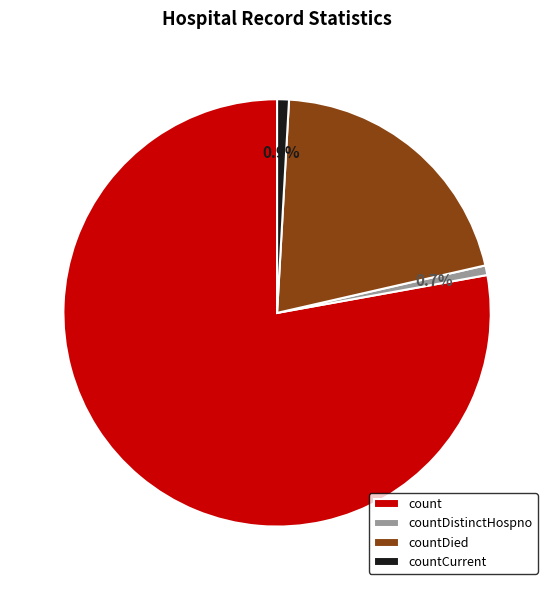

Which has a higher value, countDied or countDistinctHospno?

countDied